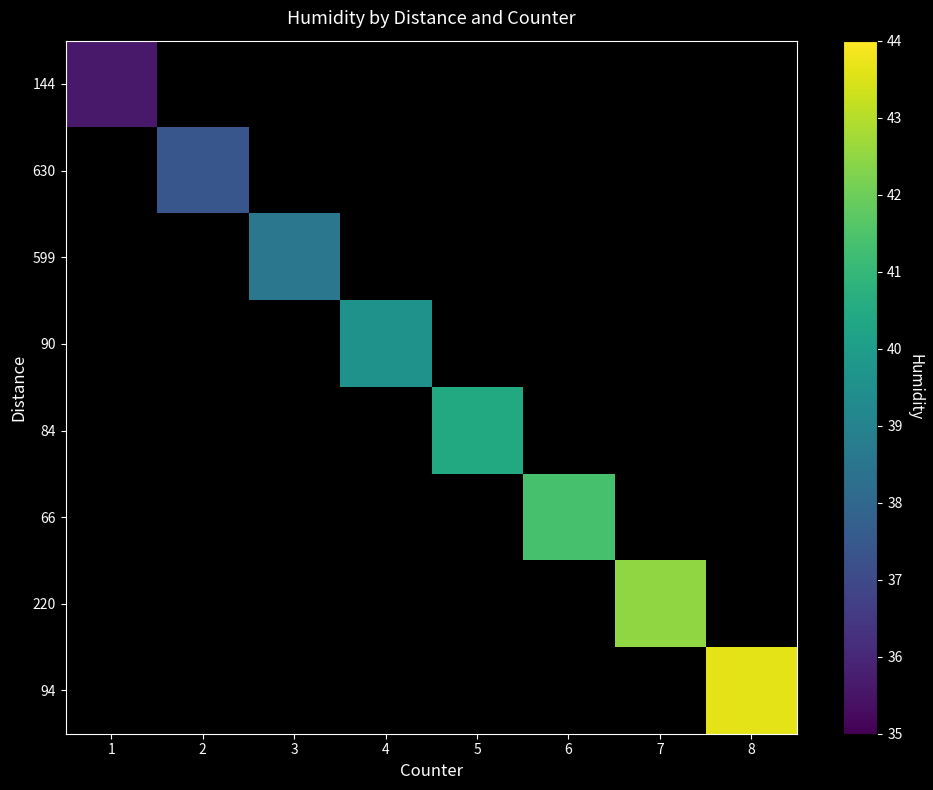

Which series has the widest spread of values?

144